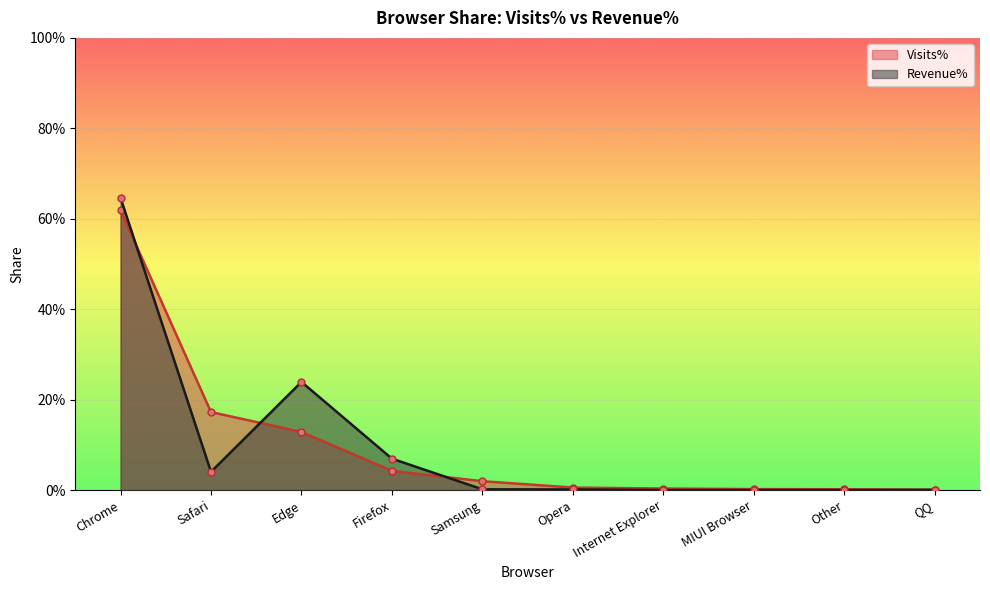

What are all the series names shown in the legend?

Visits%, Revenue%